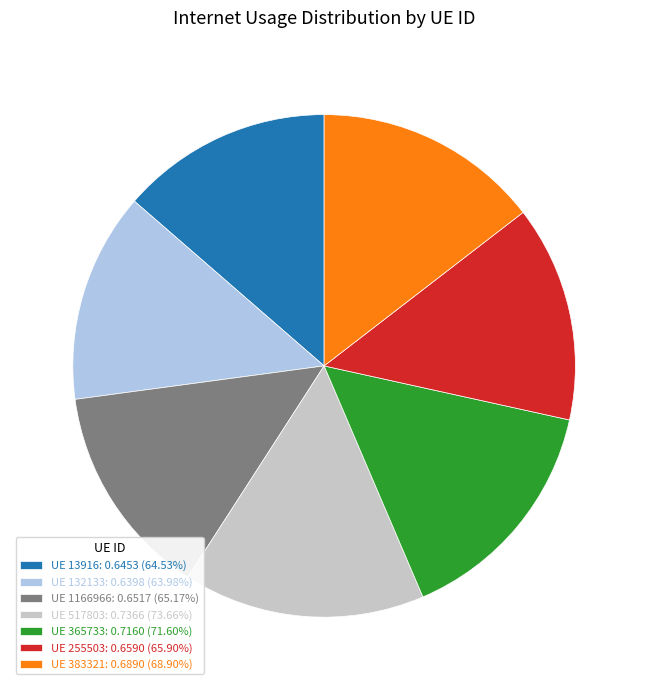

Is the sum of UE 13916: 0.6453 (64.53%) and UE 517803: 0.7366 (73.66%) greater than half?

No